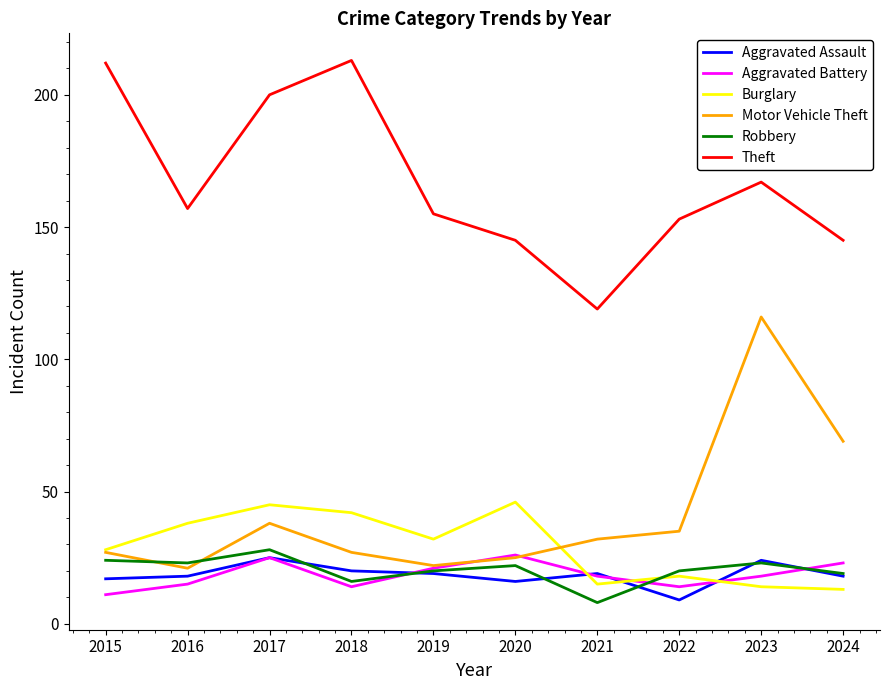

How many distinct data groups are displayed?

6